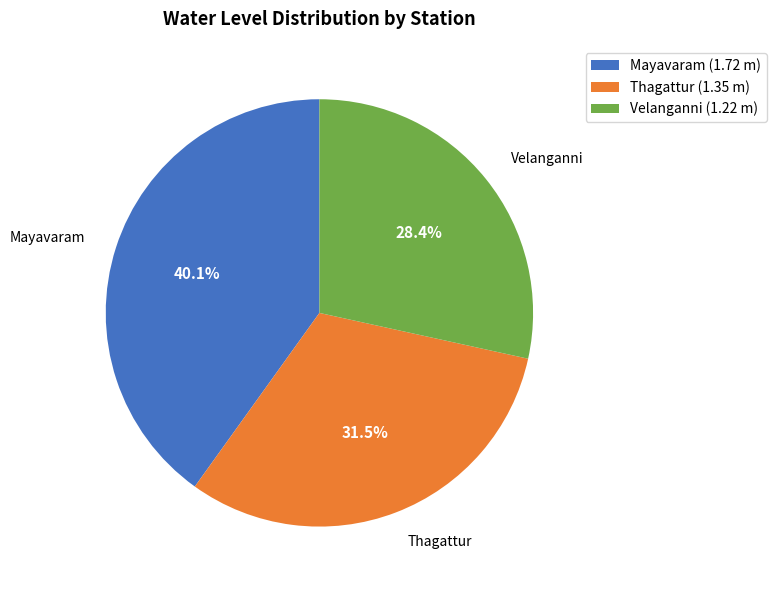

Which has a higher value, Velanganni or Thagattur?

Thagattur